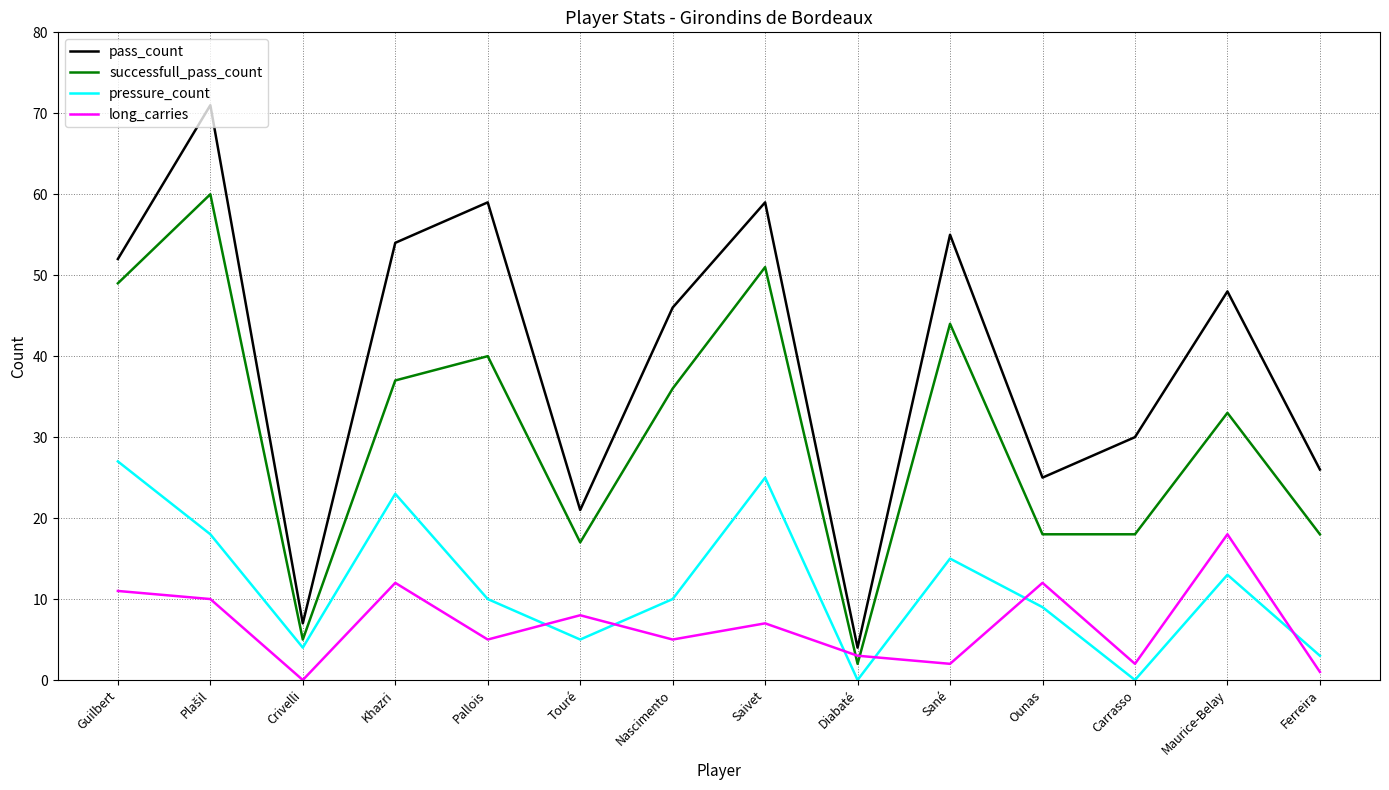

What are all the series names shown in the legend?

pass_count, successfull_pass_count, pressure_count, long_carries